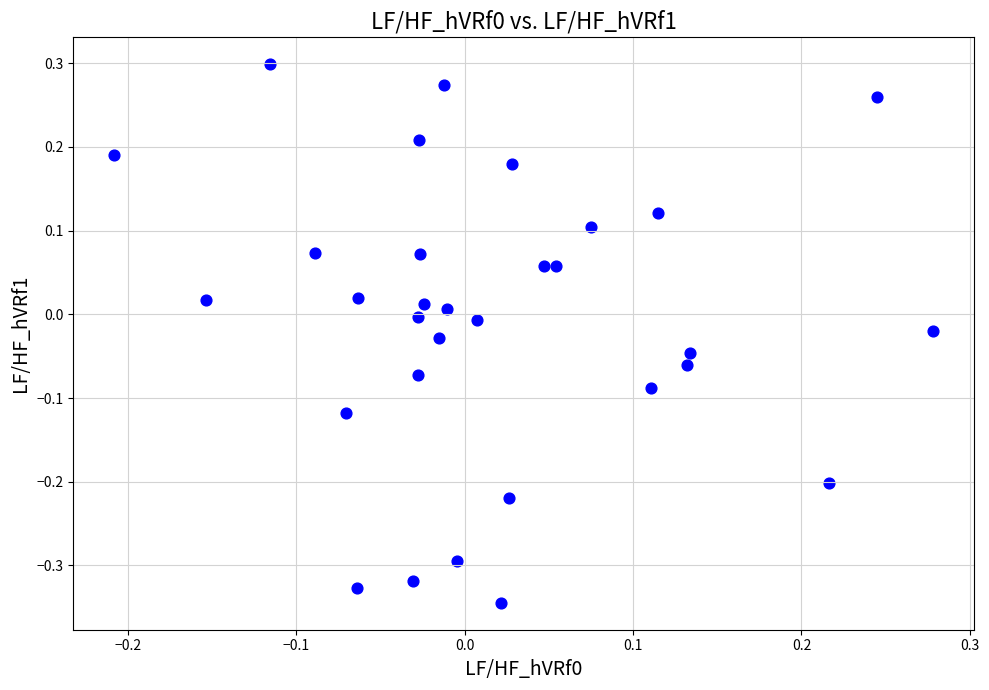

What is the range of Y values (max minus min)?

0.6